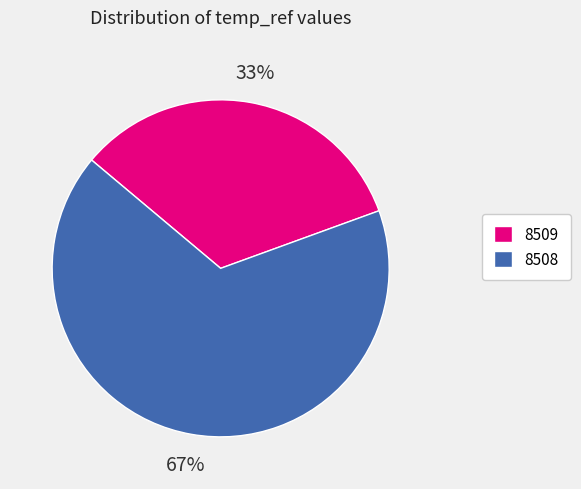

Is there a majority slice in this chart?

Yes